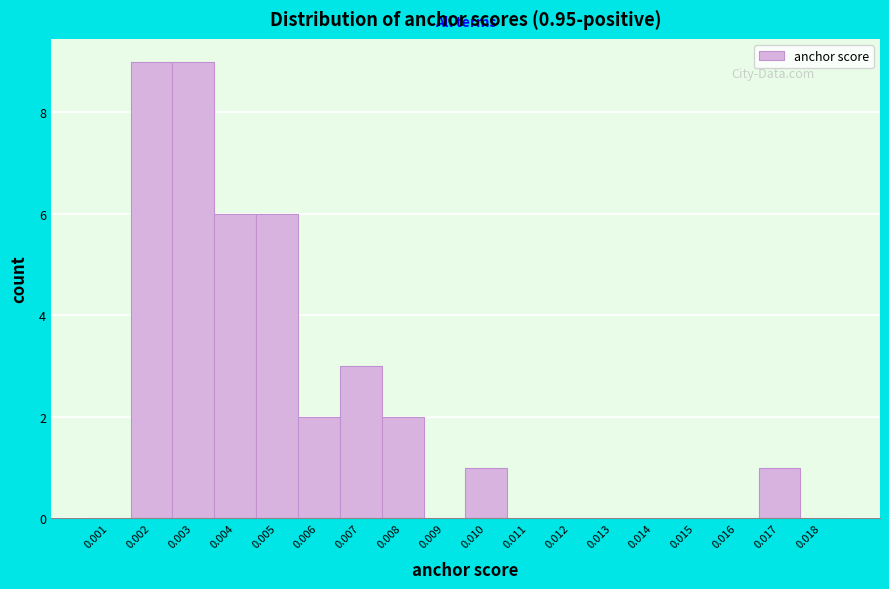

Reading left to right, transcribe all the data shown in this chart.

0.001=0	0.002=9	0.003=9	0.004=6	0.005=6	0.006=2	0.007=3	0.008=2	0.009=0	0.010=1	0.011=0	0.012=0	0.013=0	0.014=0	0.015=0	0.016=0	0.017=1	0.018=0